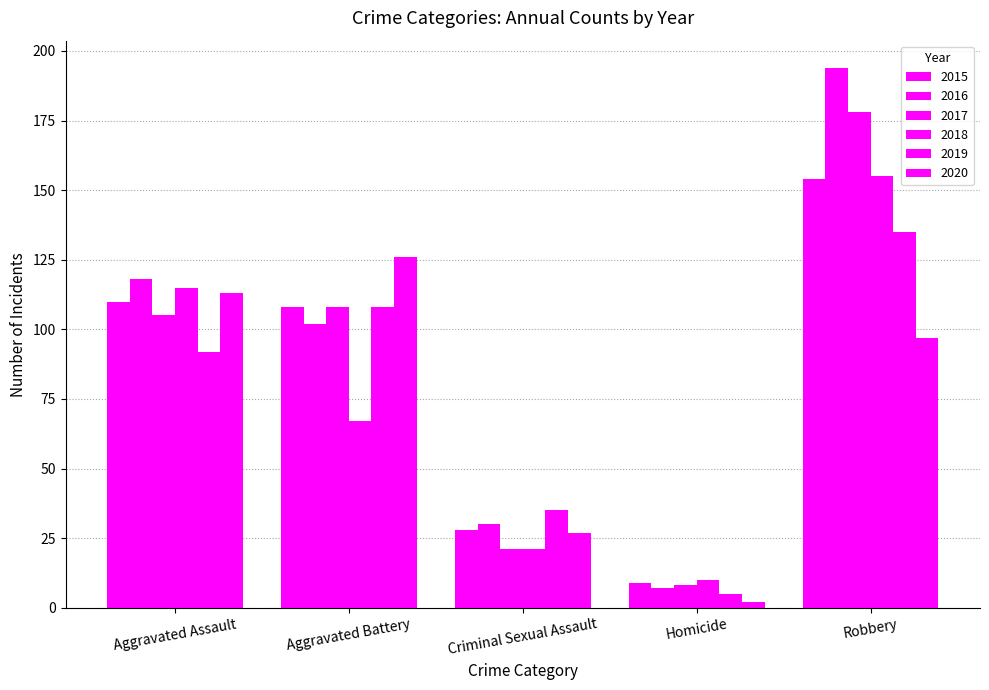

How many bars are there in each group?

6